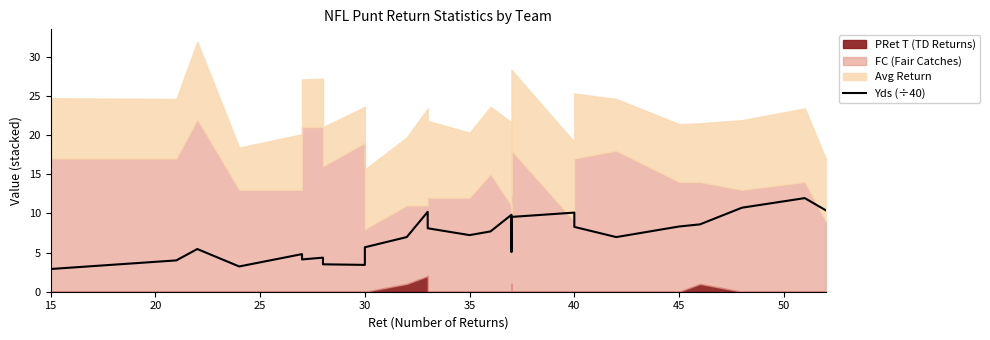

Reading right to left, what are all the values shown in this chart?

10.4	11.9	10.7	8.6	8.3	7.0	8.3	10.1	9.6	5.1	9.8	7.7	7.2	8.1	10.2	7.0	5.7	3.4	3.5	4.3	4.1	4.8	3.2	5.5	4.0	2.9